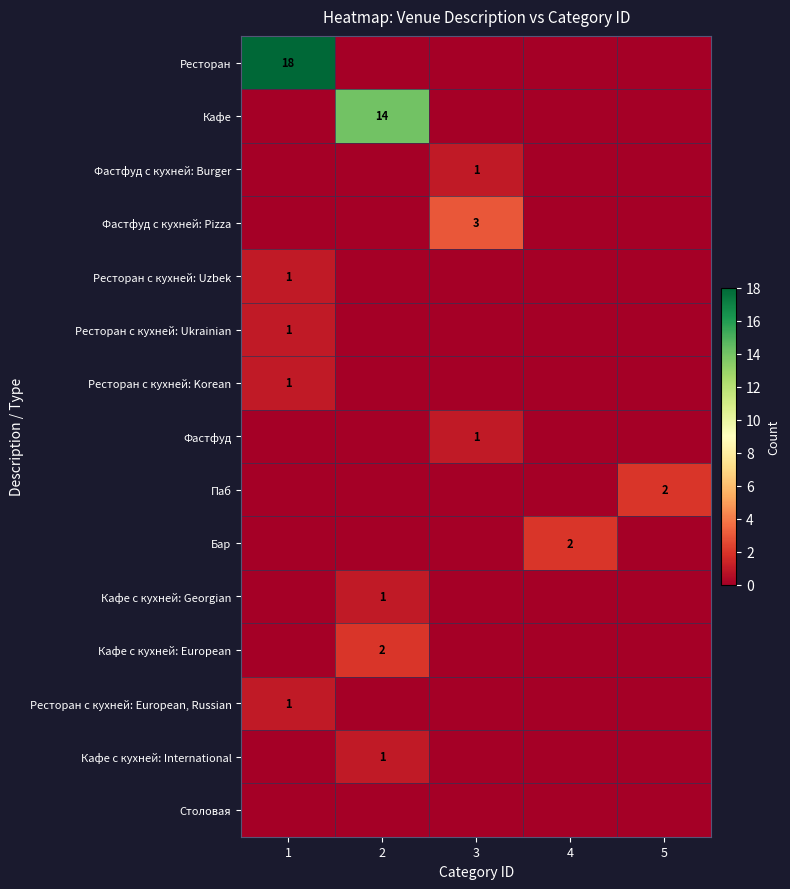

Rank the series at 3 from highest to lowest value.

Фастфуд с кухней: Pizza, Фастфуд с кухней: Burger, Фастфуд, Ресторан, Кафе, Ресторан с кухней: Uzbek, Ресторан с кухней: Ukrainian, Ресторан с кухней: Korean, Паб, Бар, Кафе с кухней: Georgian, Кафе с кухней: European, Ресторан с кухней: European, Russian, Кафе с кухней: International, Столовая